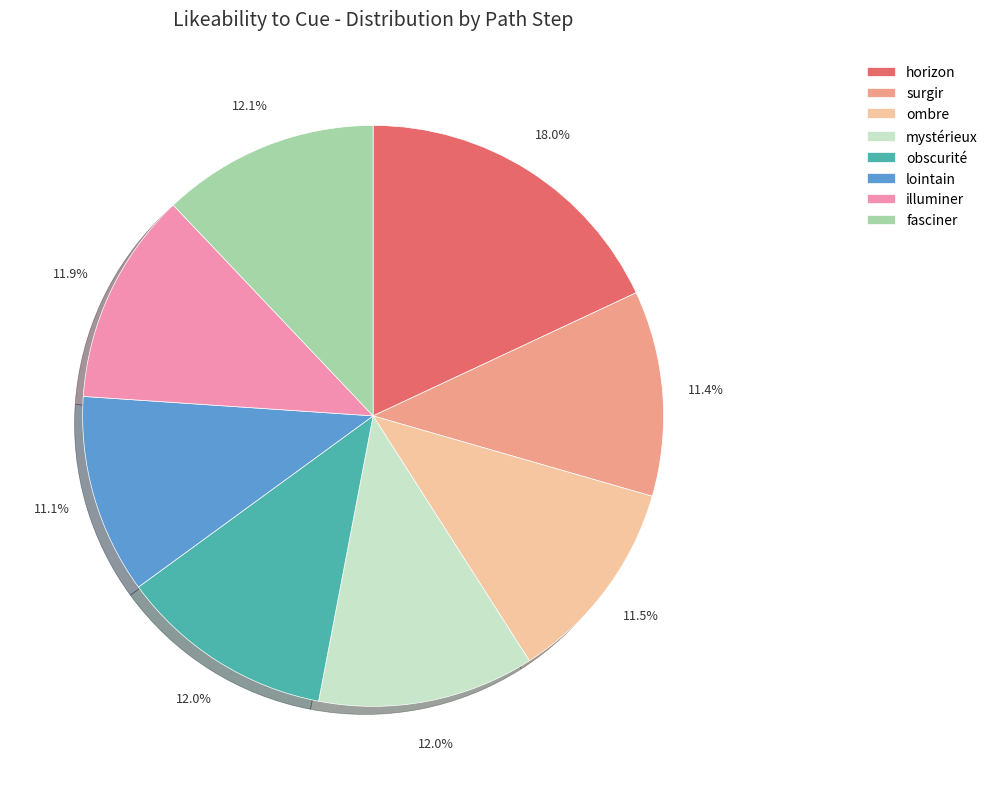

To the nearest percent, what is the average slice percentage?

12%